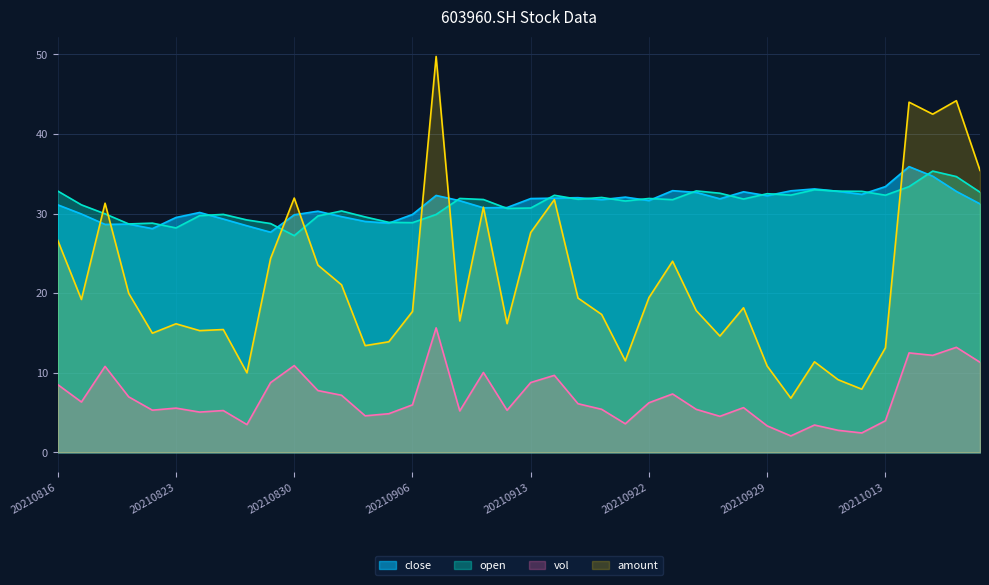

At which category does open reach its first local valley?

20210819